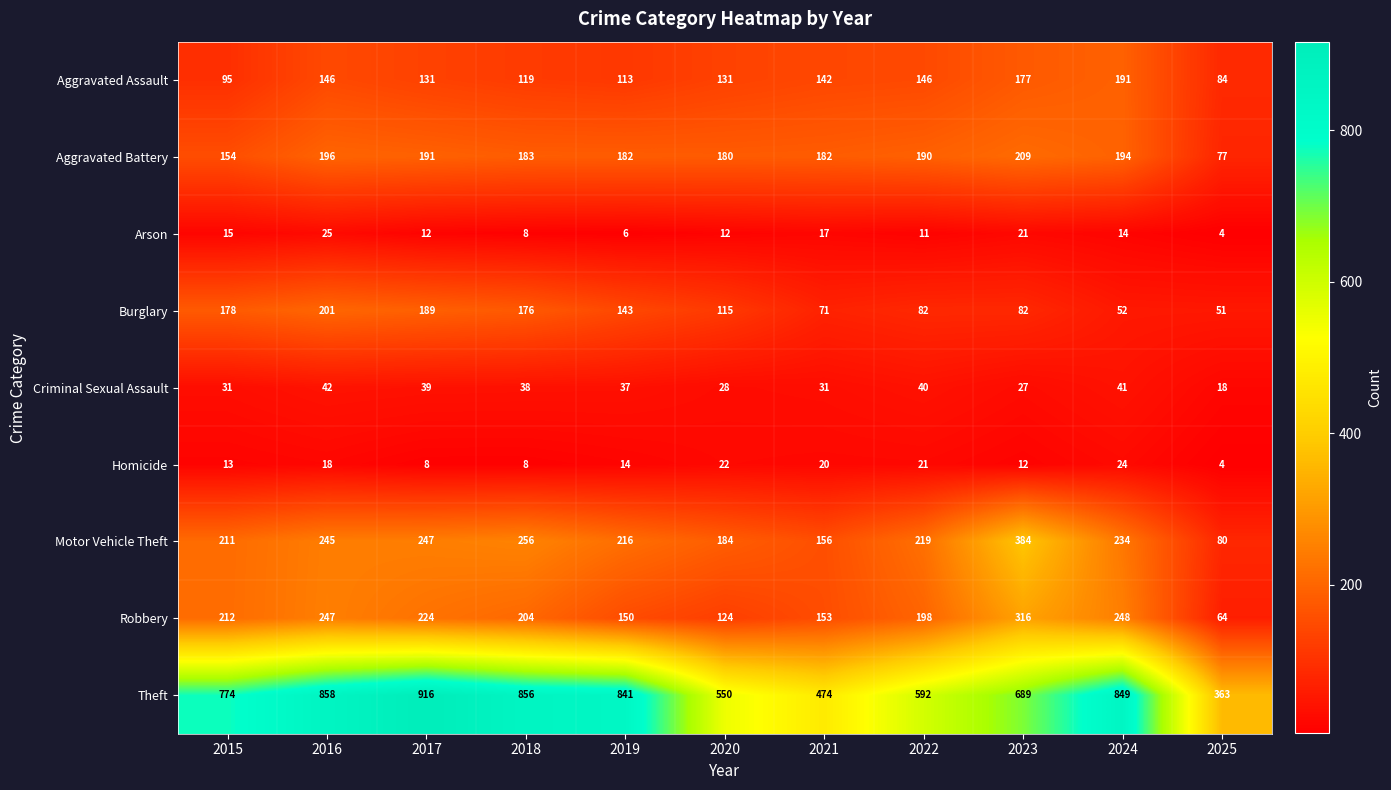

At which label is Aggravated Assault closest to 137?

2021